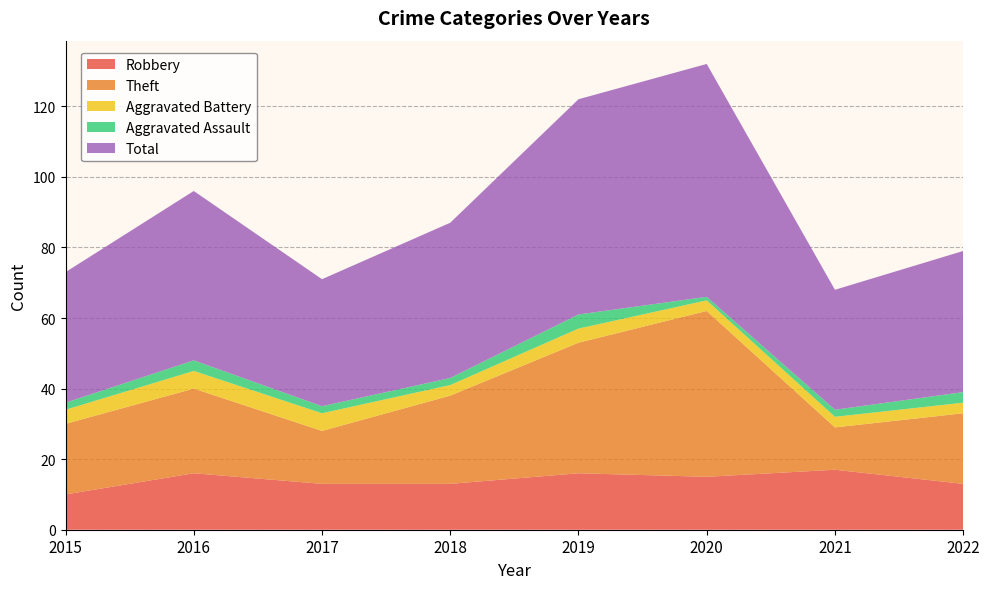

Reading right to left, what are all the values shown in this chart?

Robbery: 13	17	15	16	13	13	16	10
Theft: 20	12	47	37	25	15	24	20
Aggravated Battery: 3	3	3	4	3	5	5	4
Aggravated Assault: 3	2	1	4	2	2	3	2
Total: 40	34	66	61	44	36	48	37